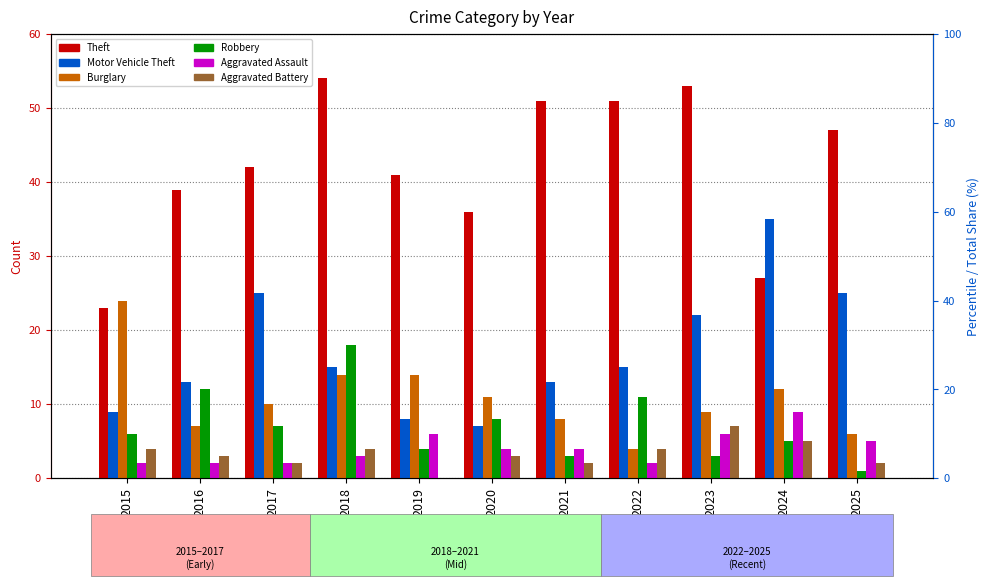

Reading left to right, list all the values displayed in this chart.

Theft: 2015=23	2016=39	2017=42	2018=54	2019=41	2020=36	2021=51	2022=51	2023=53	2024=27	2025=47
Motor Vehicle Theft: 2015=9	2016=13	2017=25	2018=15	2019=8	2020=7	2021=13	2022=15	2023=22	2024=35	2025=25
Burglary: 2015=24	2016=7	2017=10	2018=14	2019=14	2020=11	2021=8	2022=4	2023=9	2024=12	2025=6
Robbery: 2015=6	2016=12	2017=7	2018=18	2019=4	2020=8	2021=3	2022=11	2023=3	2024=5	2025=1
Aggravated Assault: 2015=2	2016=2	2017=2	2018=3	2019=6	2020=4	2021=4	2022=2	2023=6	2024=9	2025=5
Aggravated Battery: 2015=4	2016=3	2017=2	2018=4	2019=0	2020=3	2021=2	2022=4	2023=7	2024=5	2025=2